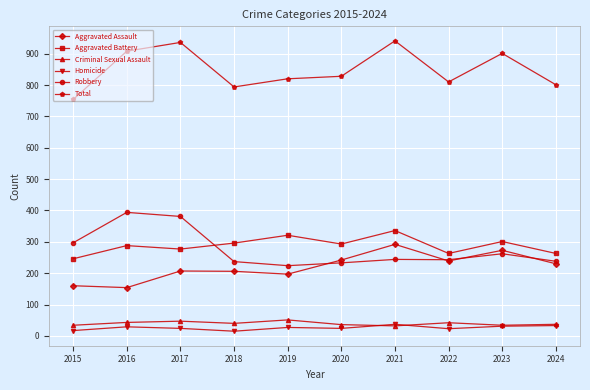

What is the total value across all series at 2024?

1602